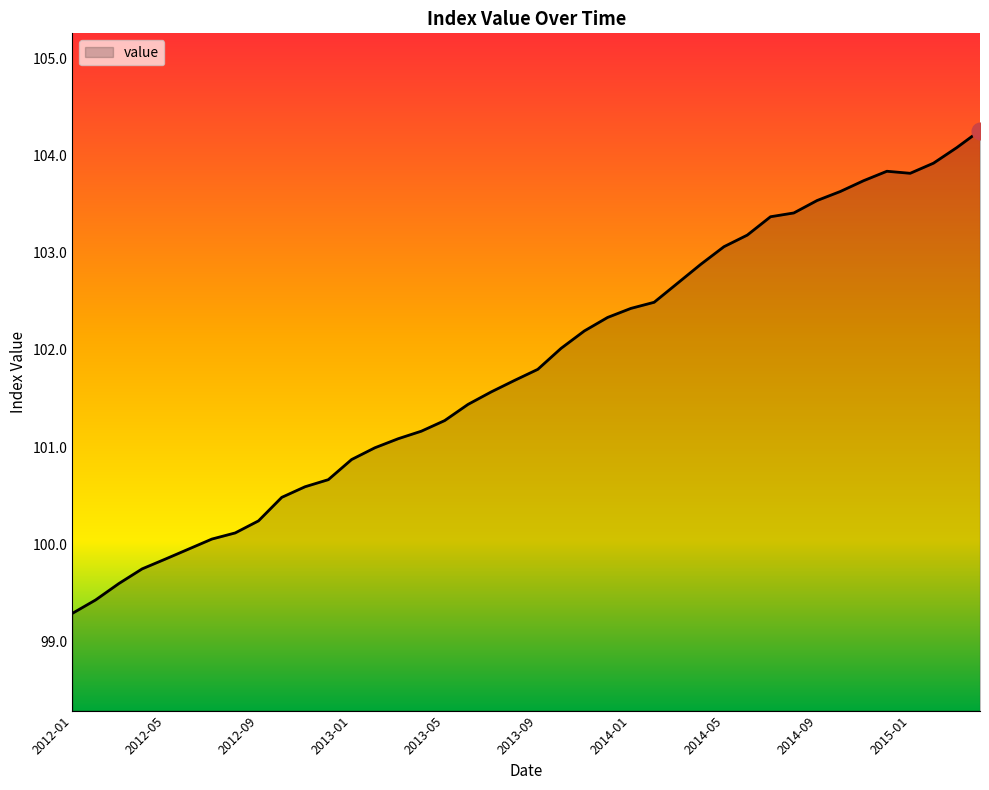

What is the minimum value shown in the chart?

99.3